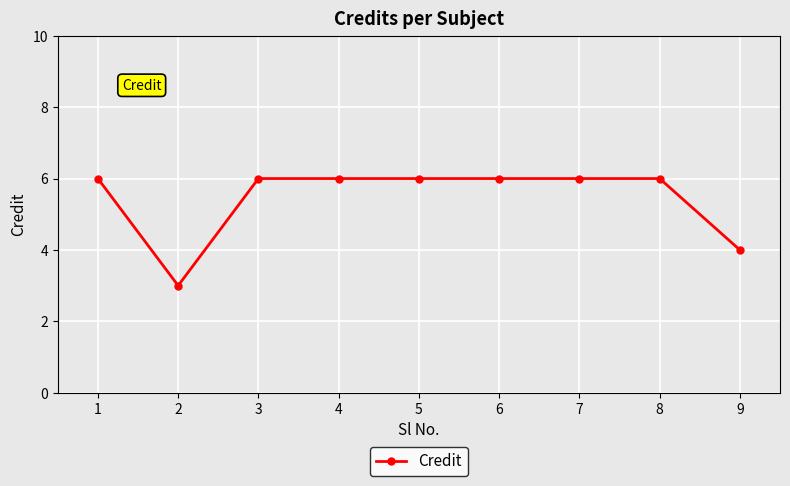

What is the sum of all values?

49